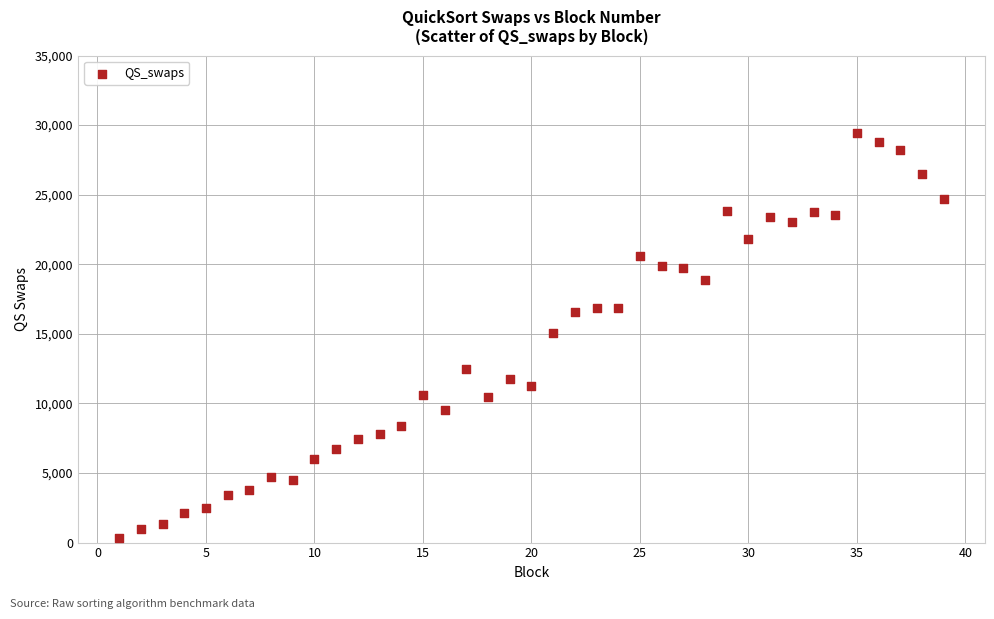

What is the range of Y values (max minus min)?

29084